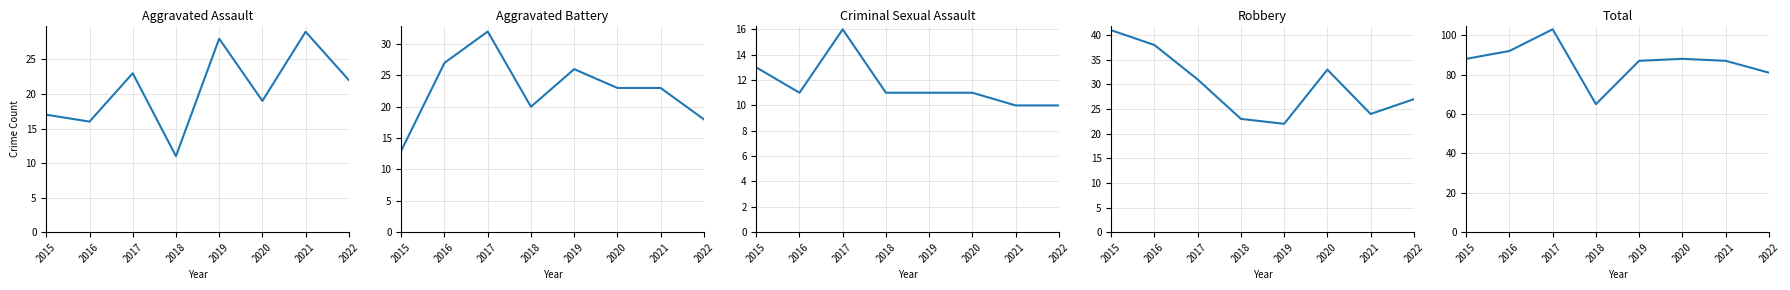

What is the spread (max minus min) of values at 2018?

54